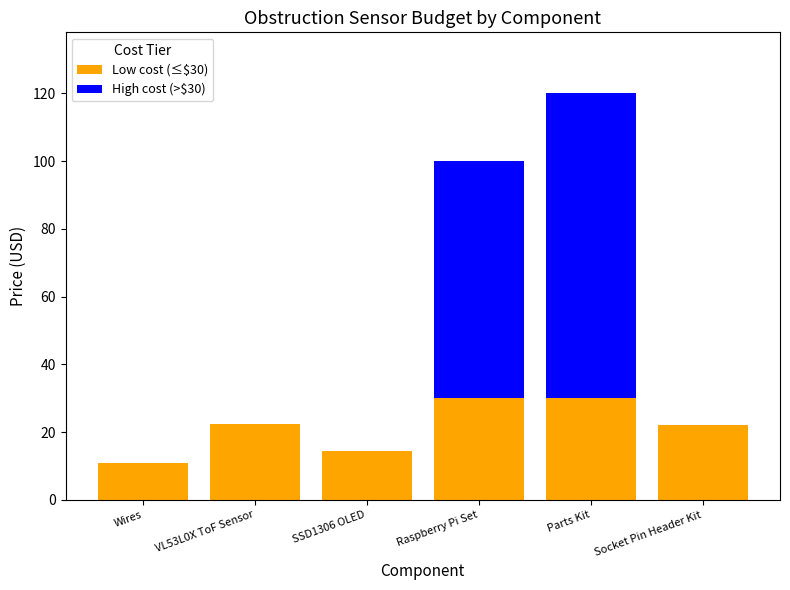

What is the total value across all series at Raspberry Pi Set?

100.0